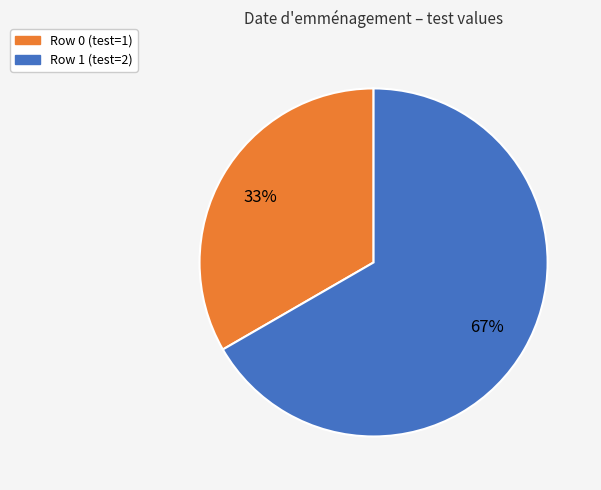

Which has a higher value, Row 0 (test=1) or Row 1 (test=2)?

Row 1 (test=2)